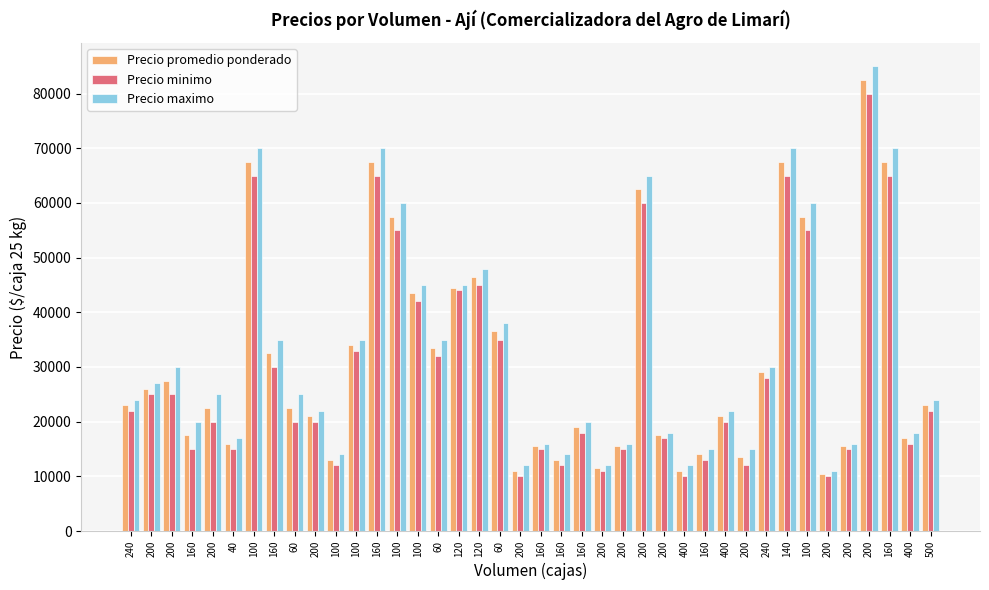

Rank the series by their maximum value, from lowest to highest.

Precio minimo, Precio promedio ponderado, Precio maximo